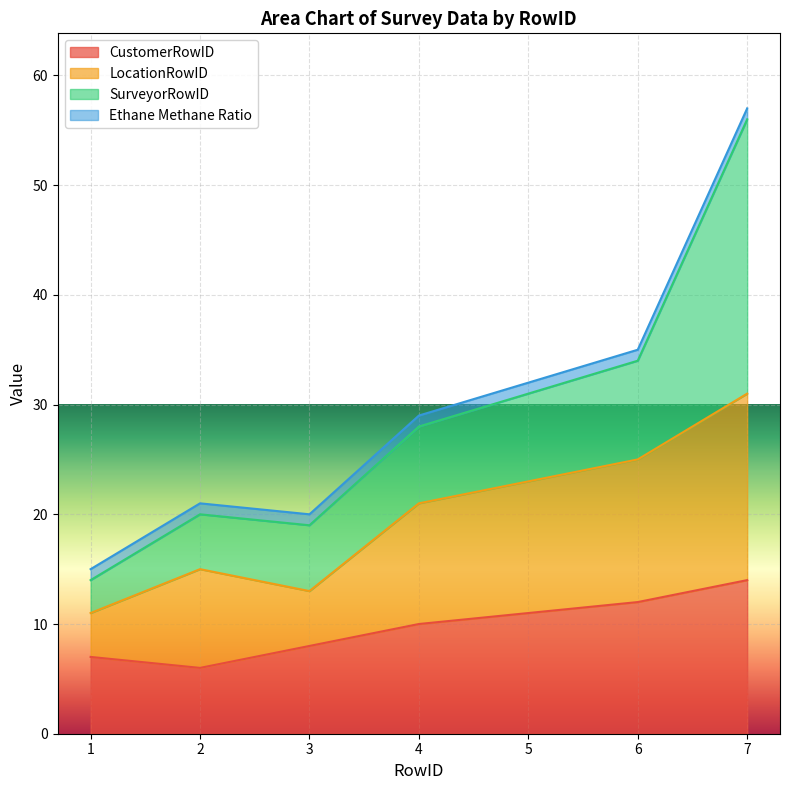

What is the maximum value for LocationRowID?

31